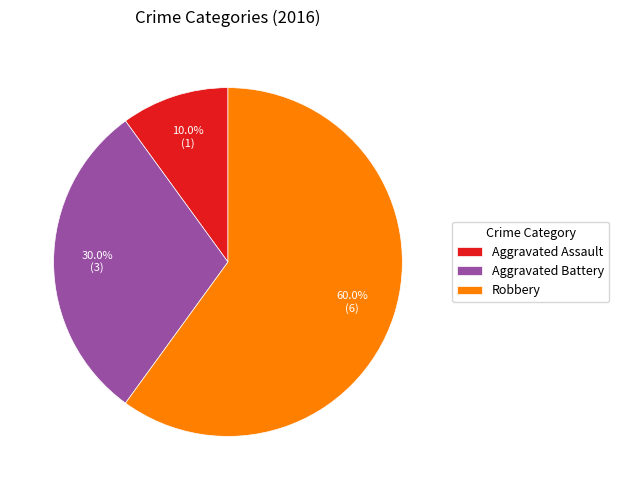

What percentage is the Aggravated Battery slice, to the nearest percent?

30%